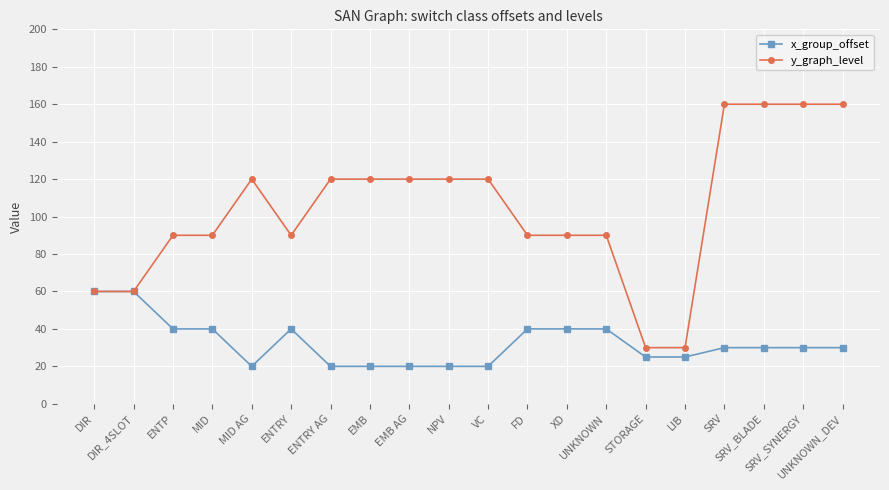

True or false: x_group_offset has more than 0 interior local peaks.

True